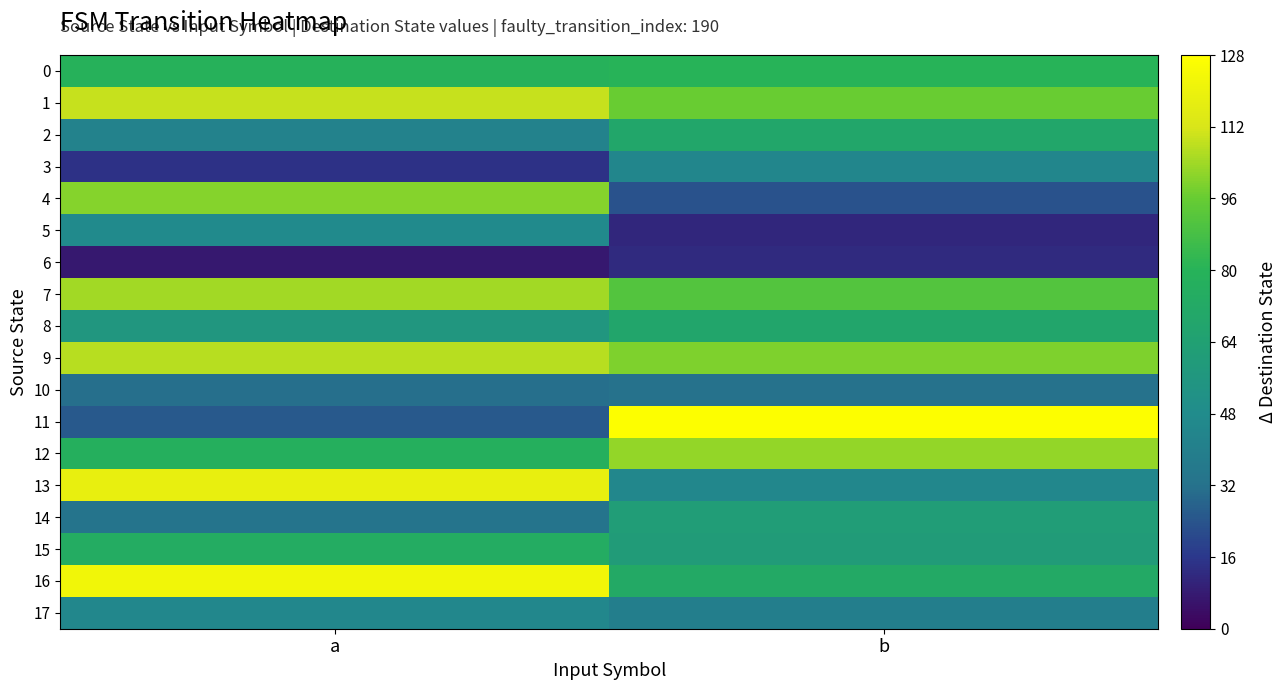

Reading left to right, list all the values displayed in this chart.

0: a=79	b=80
1: a=109	b=96
2: a=42	b=69
3: a=14	b=44
4: a=100	b=23
5: a=47	b=11
6: a=7	b=12
7: a=104	b=91
8: a=56	b=68
9: a=107	b=99
10: a=31	b=32
11: a=25	b=127
12: a=77	b=102
13: a=118	b=45
14: a=33	b=61
15: a=74	b=60
16: a=122	b=72
17: a=45	b=39